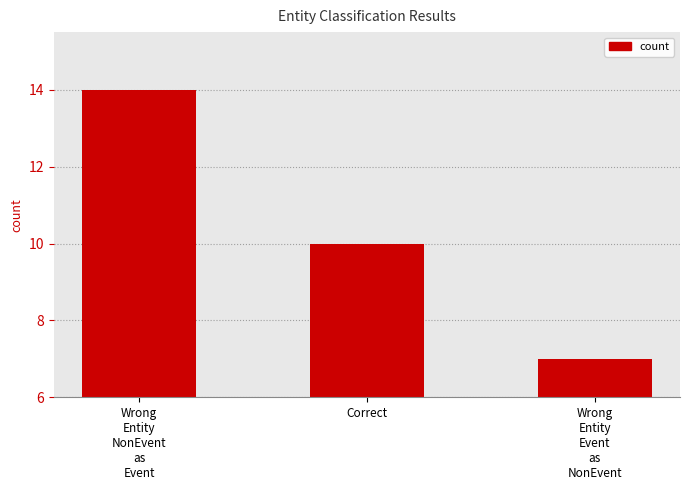

What is the label of the 1st bar from the left?

Wrong
Entity
NonEvent
as
Event